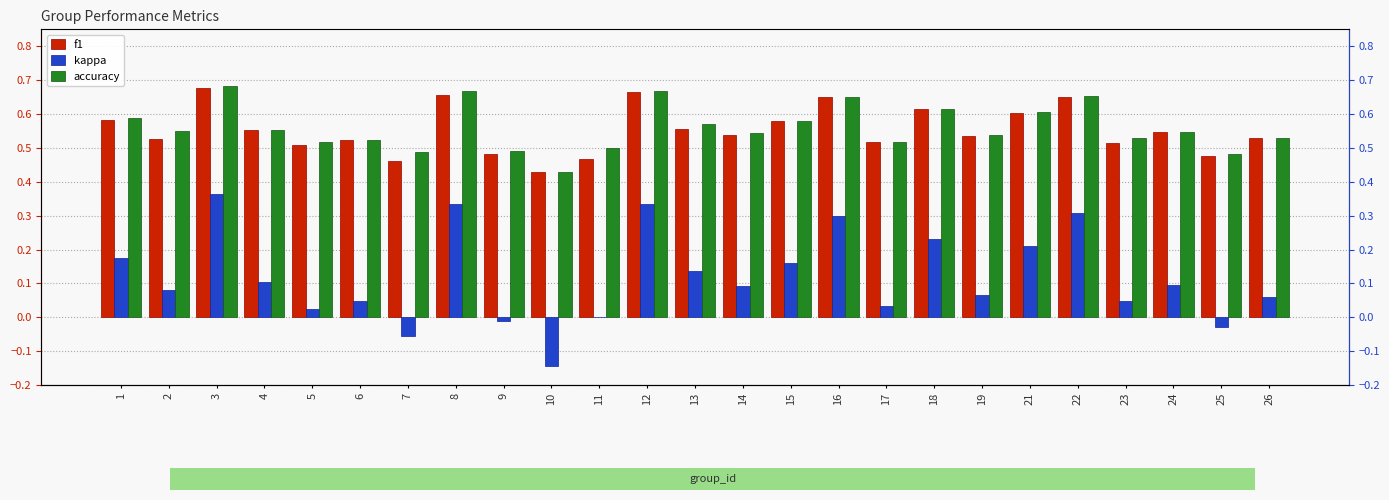

Is it true that kappa equals 0.1 at 14?

True